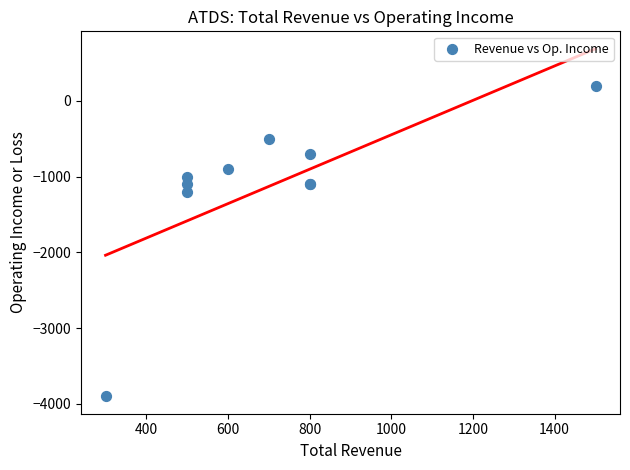

What Y value in the scatter plot is closest to -1850?

-1200